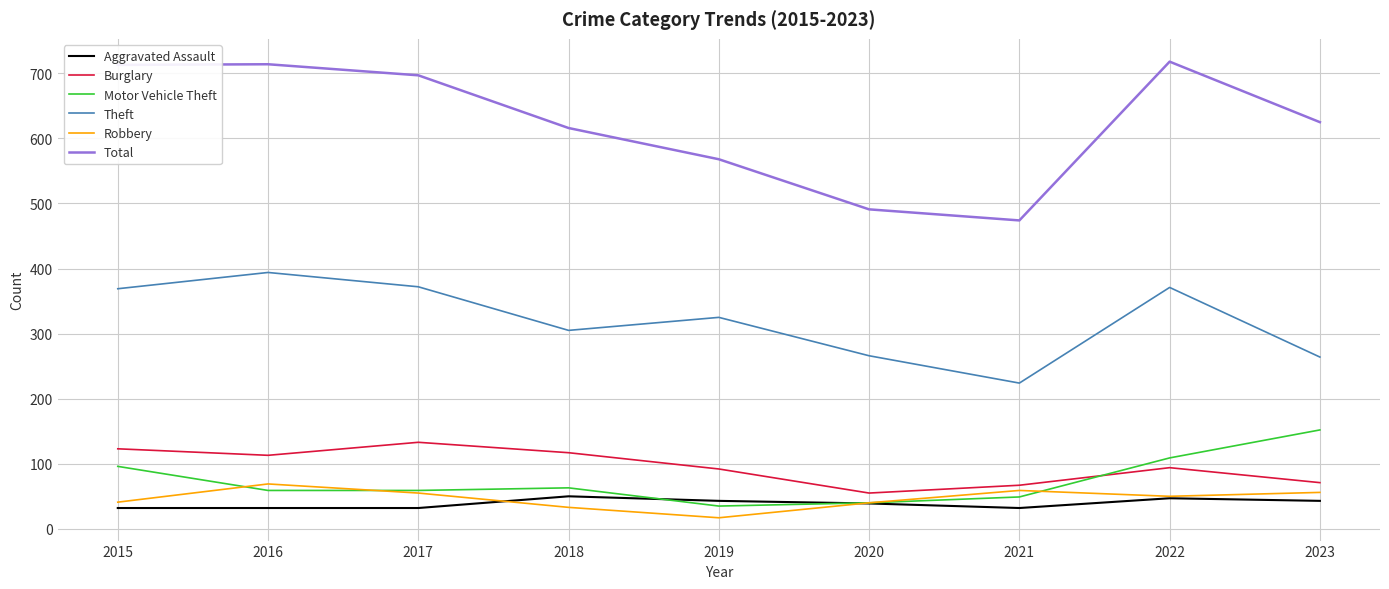

Which series changed the most between 2019 and 2021?

Theft